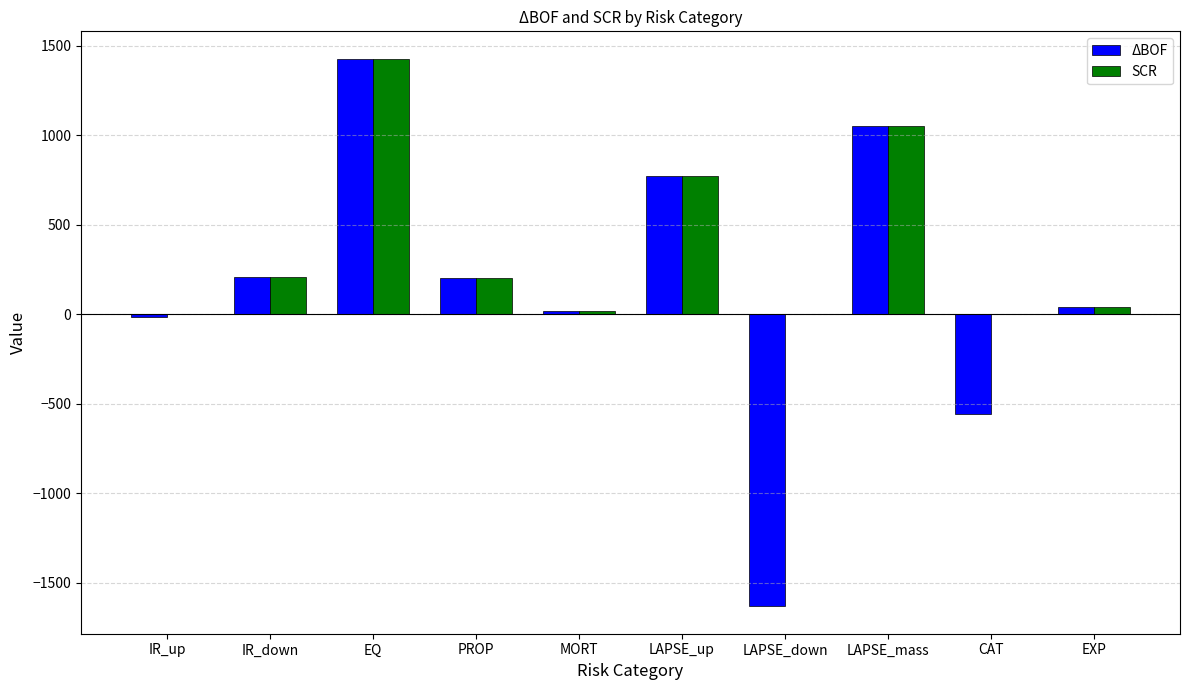

Which category has the highest value in the SCR series?

EQ